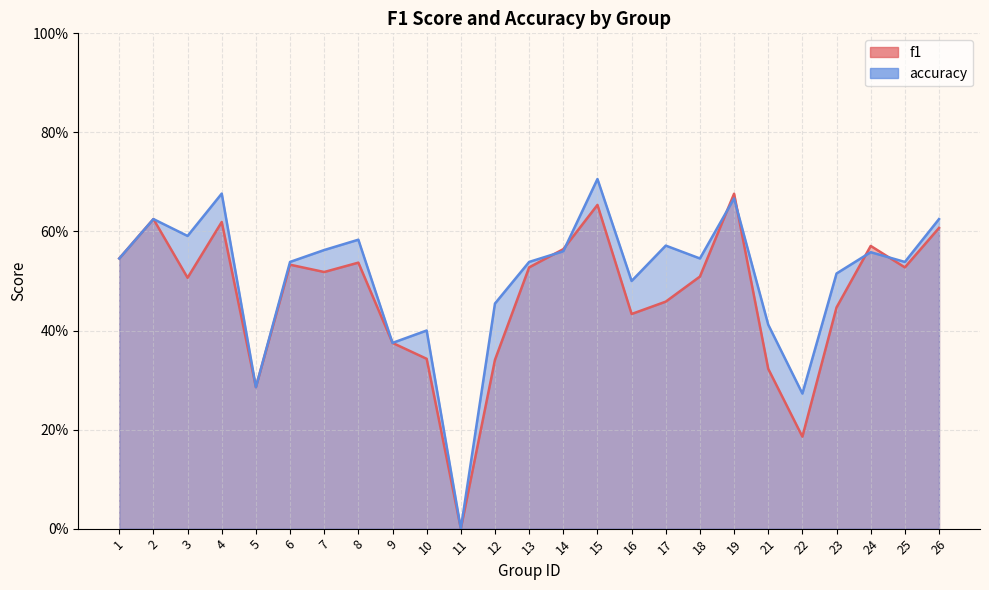

What is the difference between the second highest and minimum values in the accuracy series?

0.7